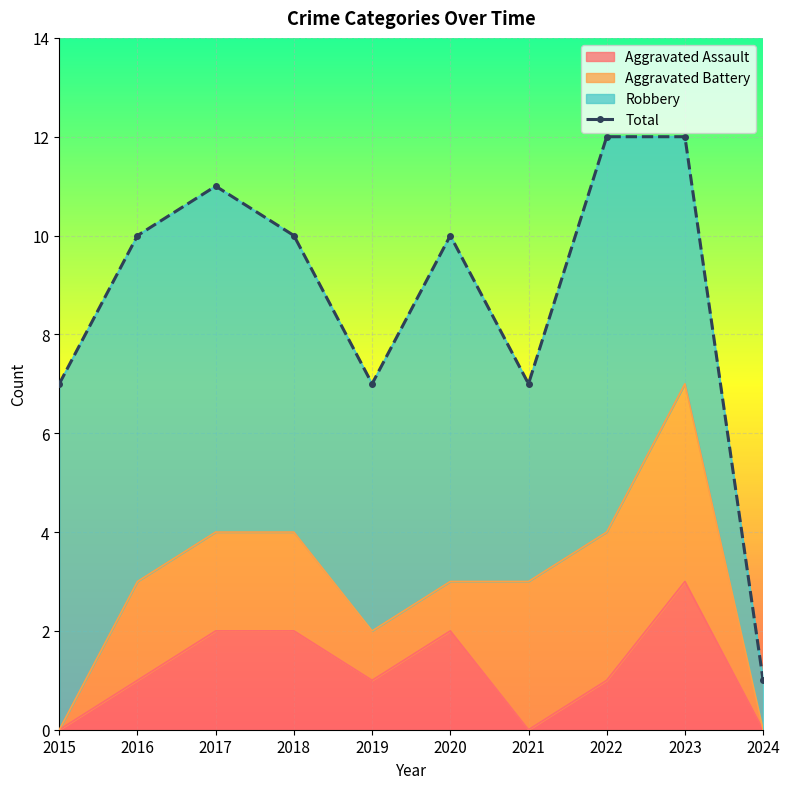

How many interior local valleys (lower than both neighbors) does the data have?

2